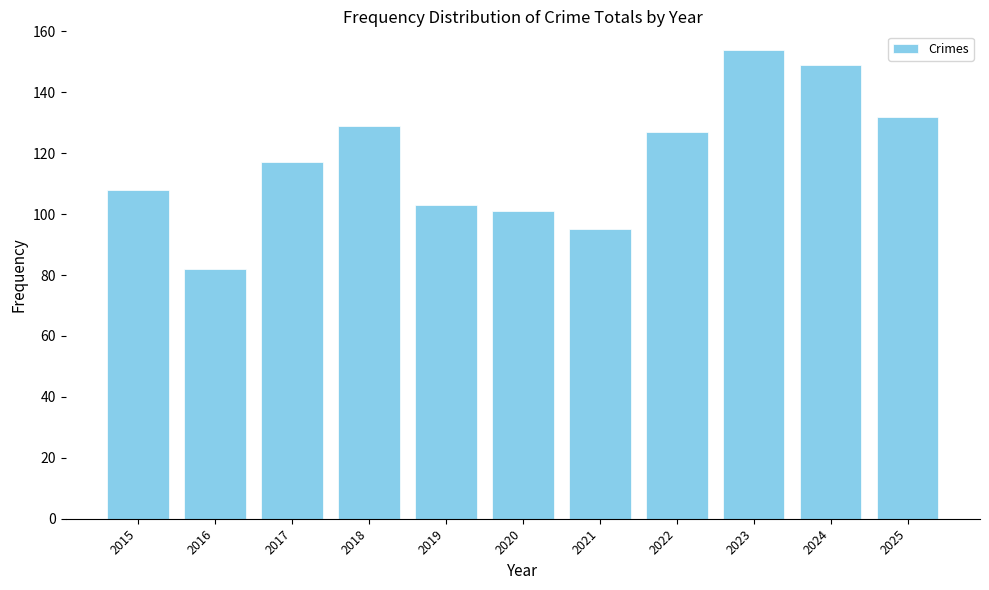

What is the value of the 4th bar from the left?

129